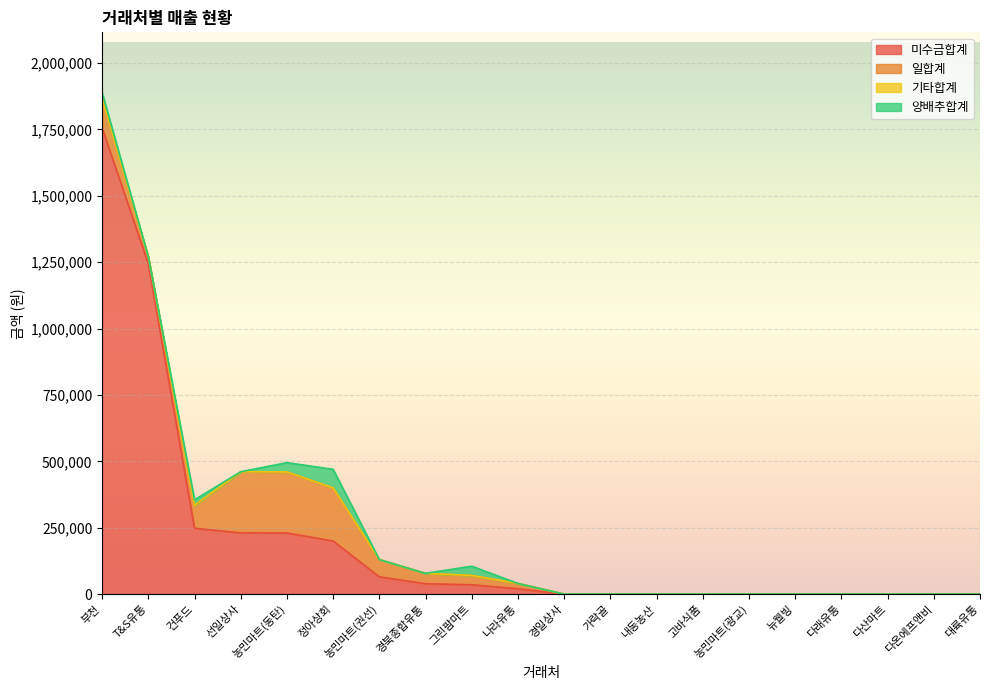

Which series changed the most between 건푸드 and 다온에프앤비?

미수금합계